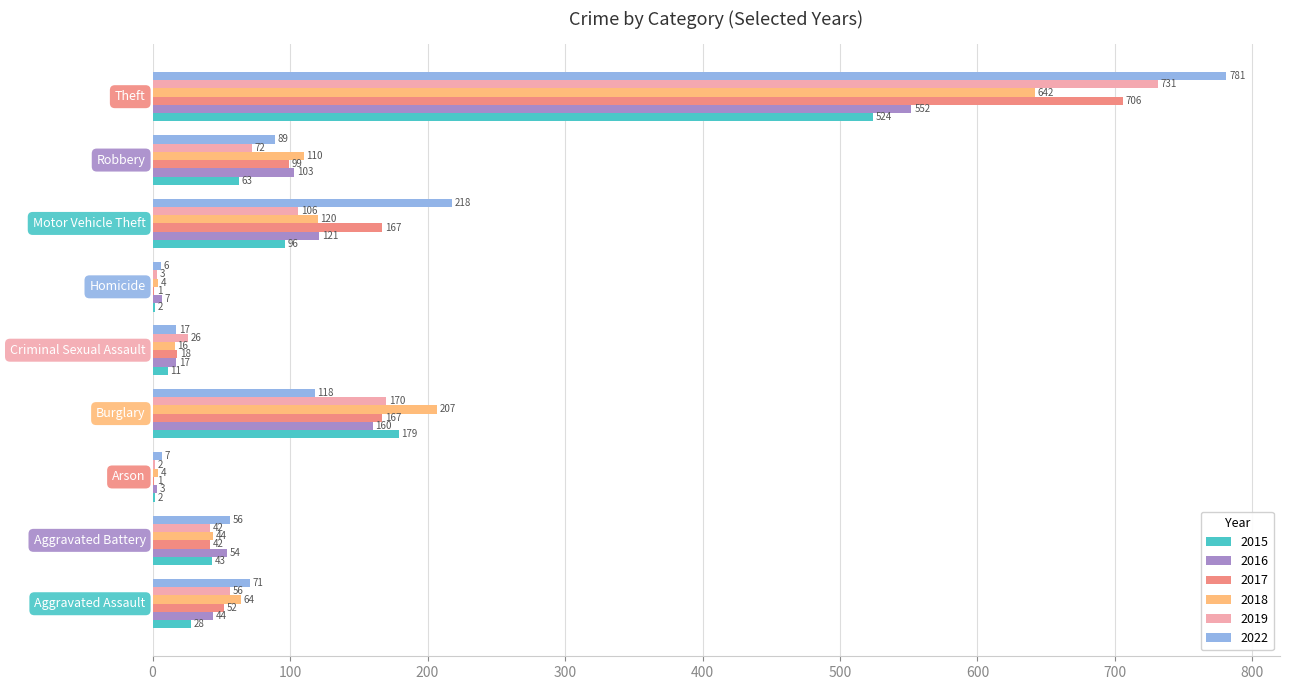

What is the sum of all 2016 values?

1061